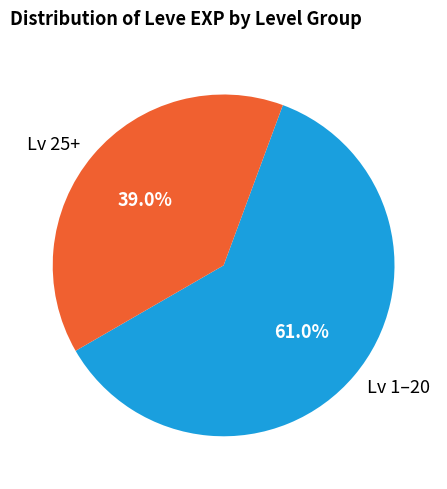

What portion of the pie excludes Lv 1–20?

39.0%